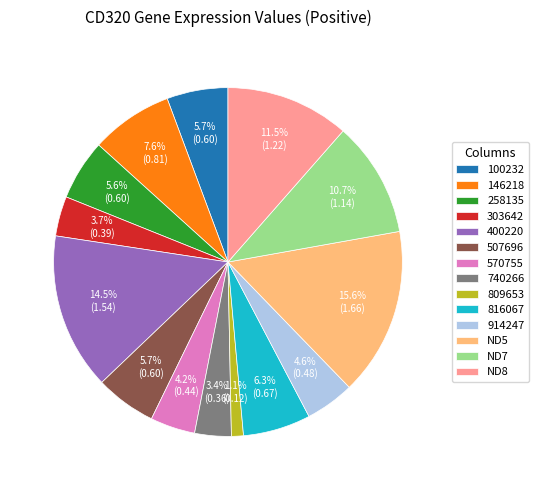

To the nearest percent, what percentage of the pie is 740266?

3%